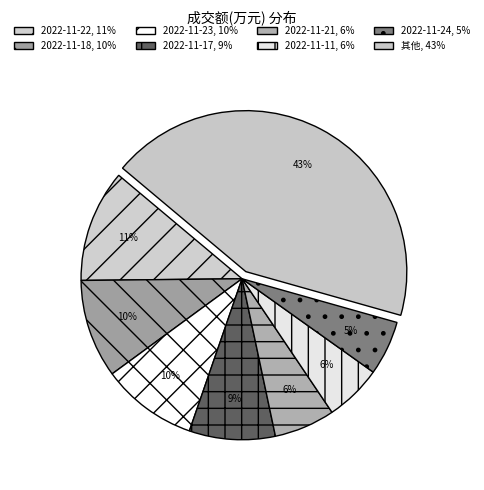

Count the number of slices in the pie.

8